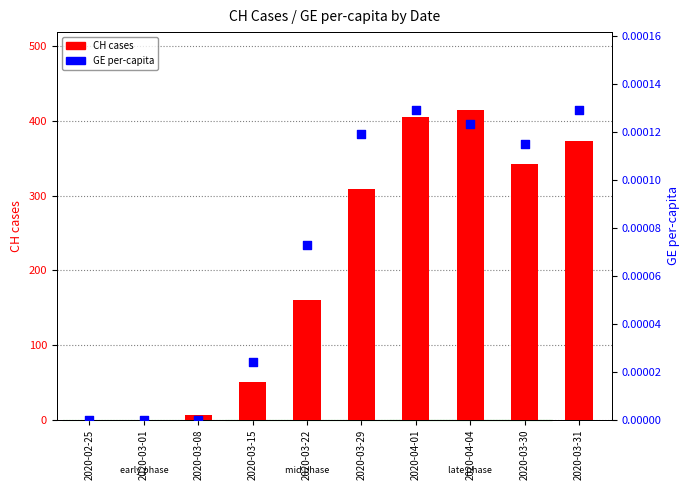

Which series has the largest total across all categories?

CH cases